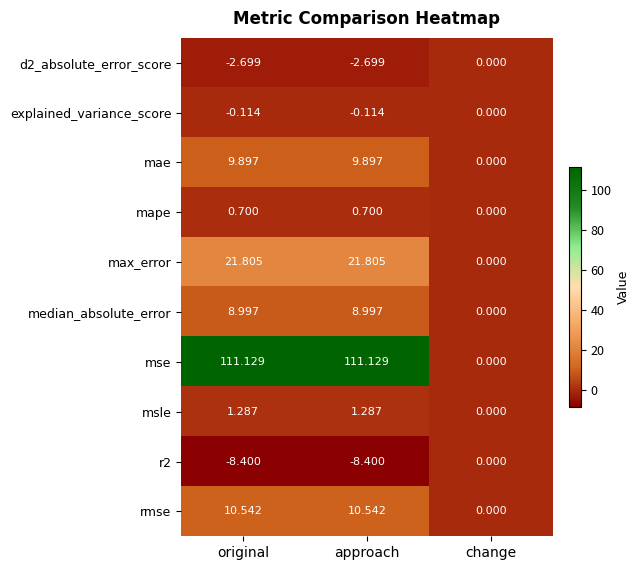

Where is explained_variance_score nearest to the value 0?

change